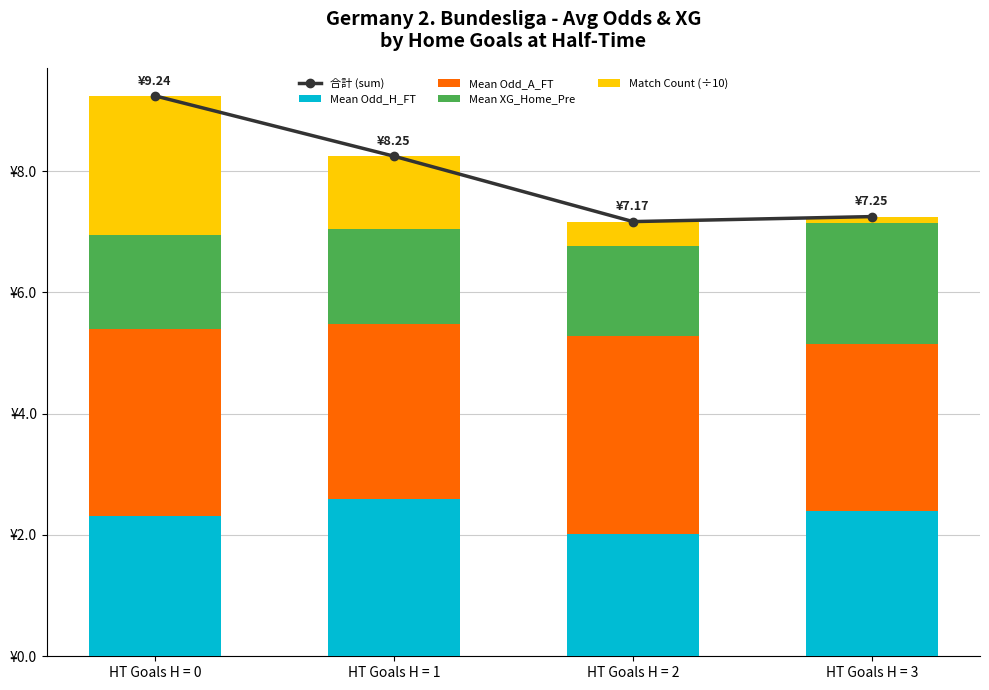

Where is Mean Odd_A_FT nearest to the value 3?

HT Goals H = 0